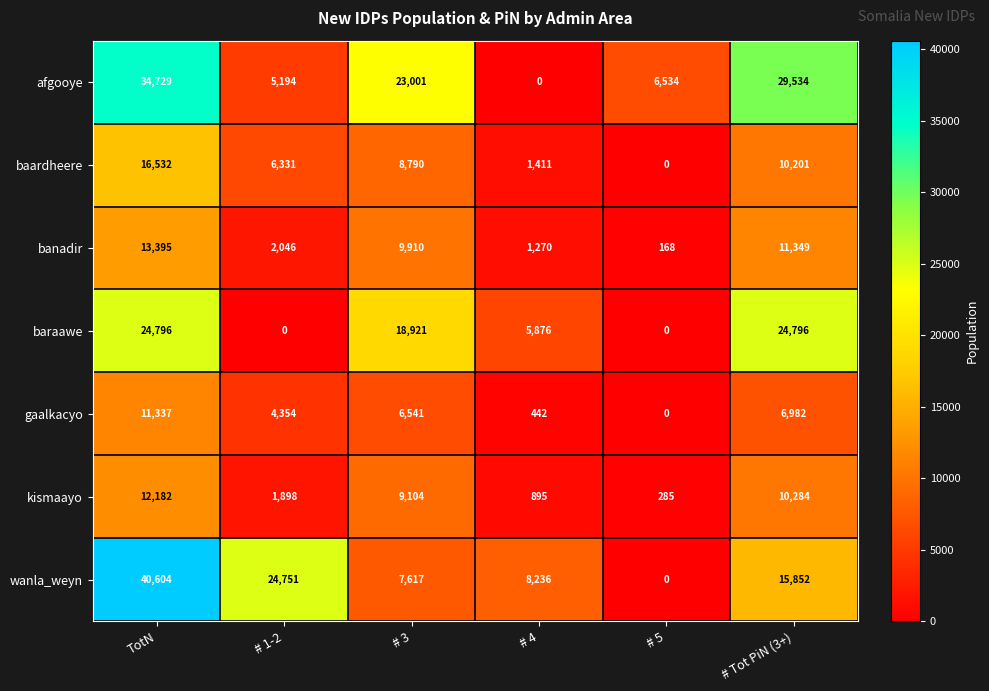

Rank the series at # 3 from highest to lowest value.

afgooye, baraawe, banadir, kismaayo, baardheere, wanla_weyn, gaalkacyo